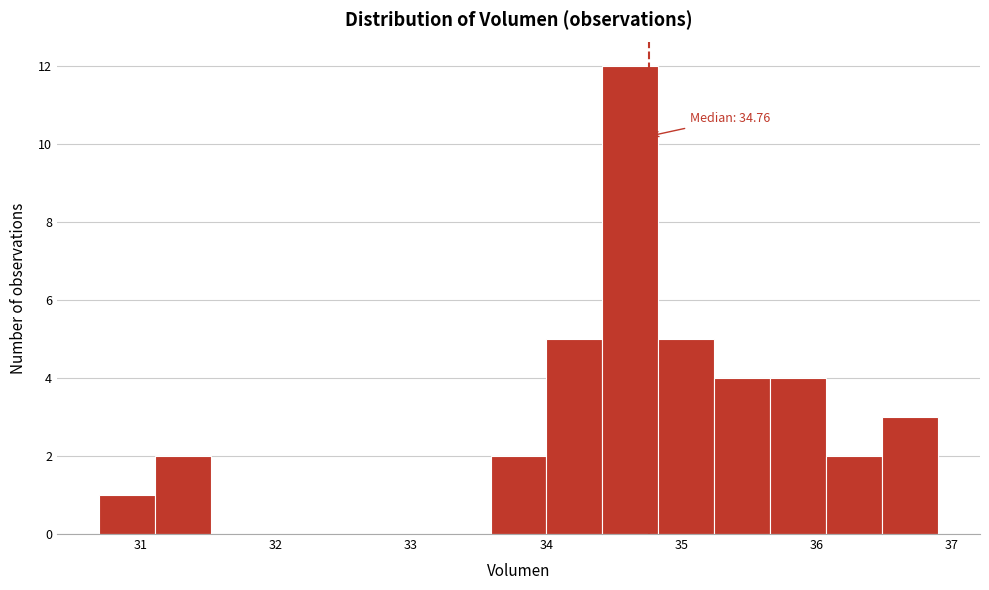

Which range on the x-axis has the tallest bar?

34.4 to 34.8